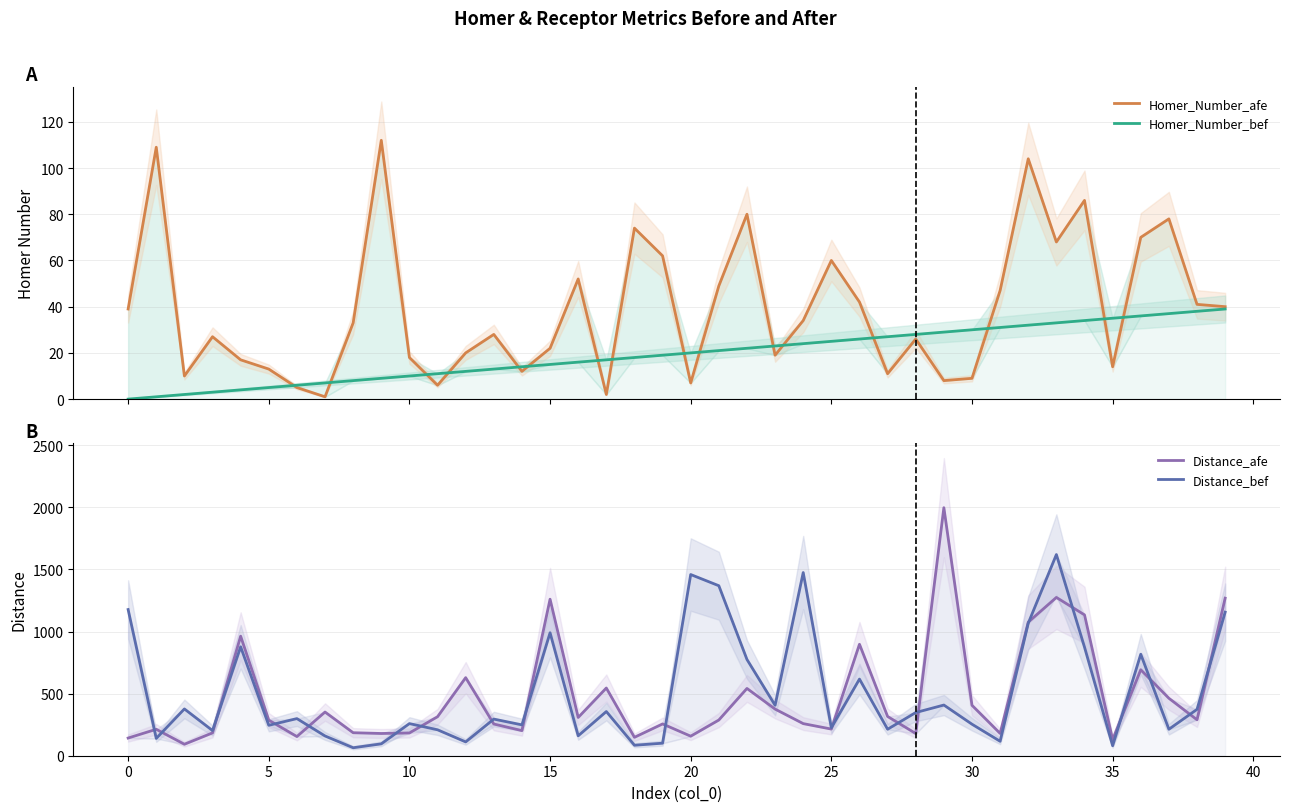

What are all the series names shown in the legend?

Homer_Number_afe, Homer_Number_bef, Distance_afe, Distance_bef